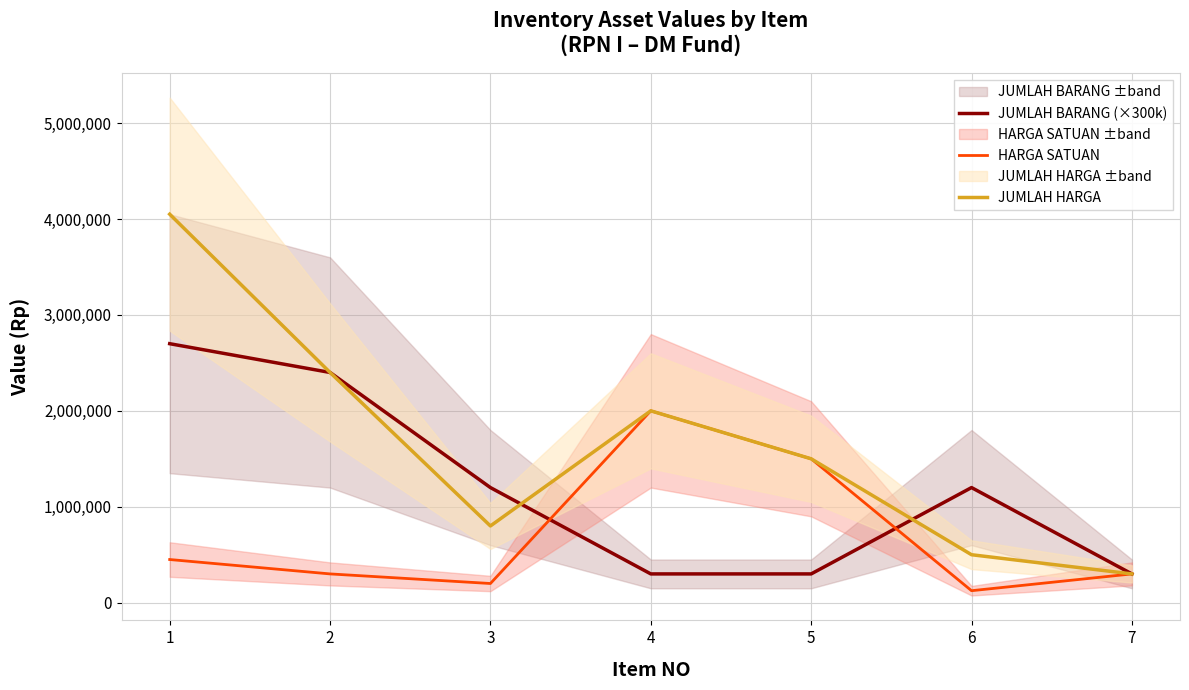

True or false: HARGA SATUAN and JUMLAH HARGA cross at least once.

False